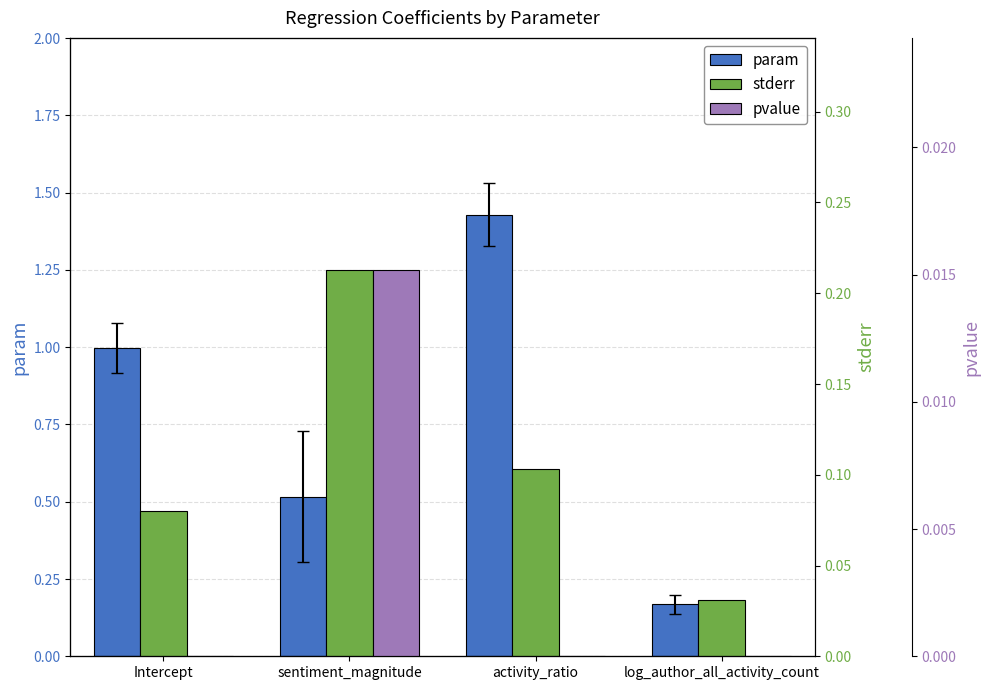

Reading right to left, what are all the values shown in this chart?

param: 0.2	1.4	0.5	1.0
stderr: 0.0	0.1	0.2	0.1
pvalue: 0.0	0.0	0.0	0.0